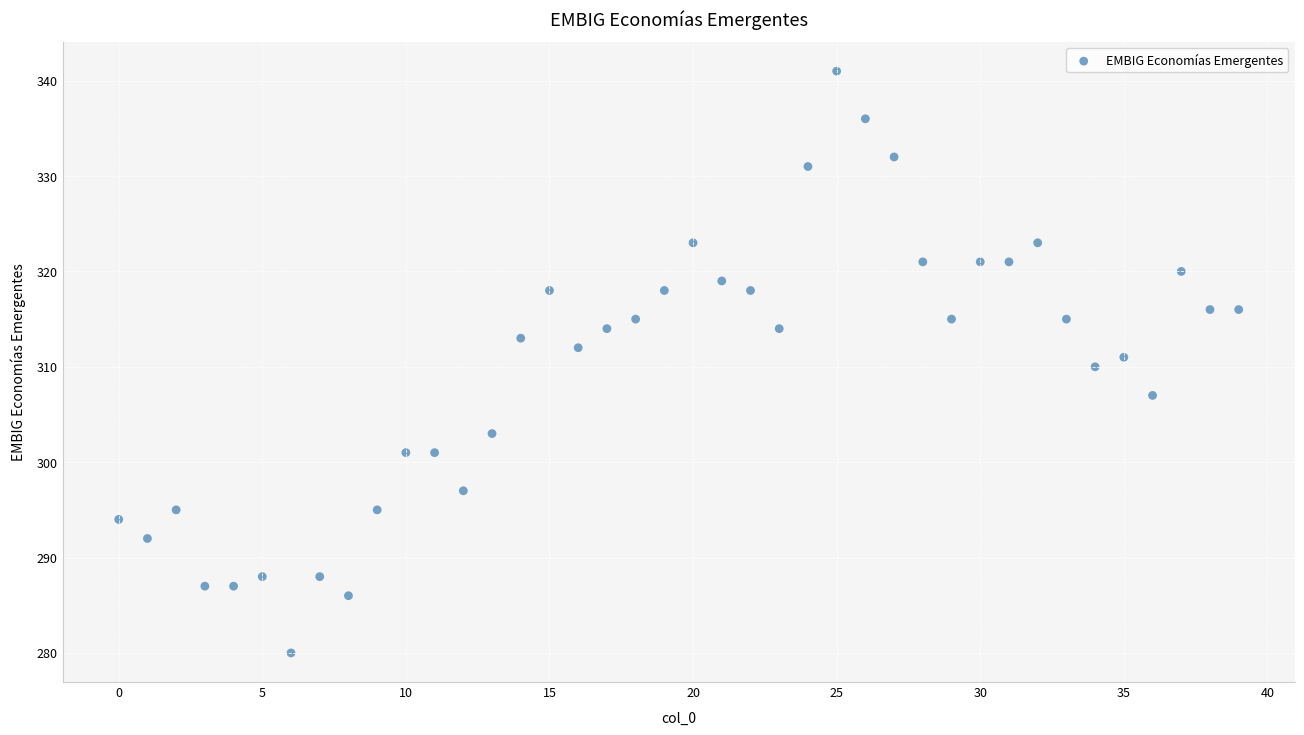

What is the range of Y values (max minus min)?

61